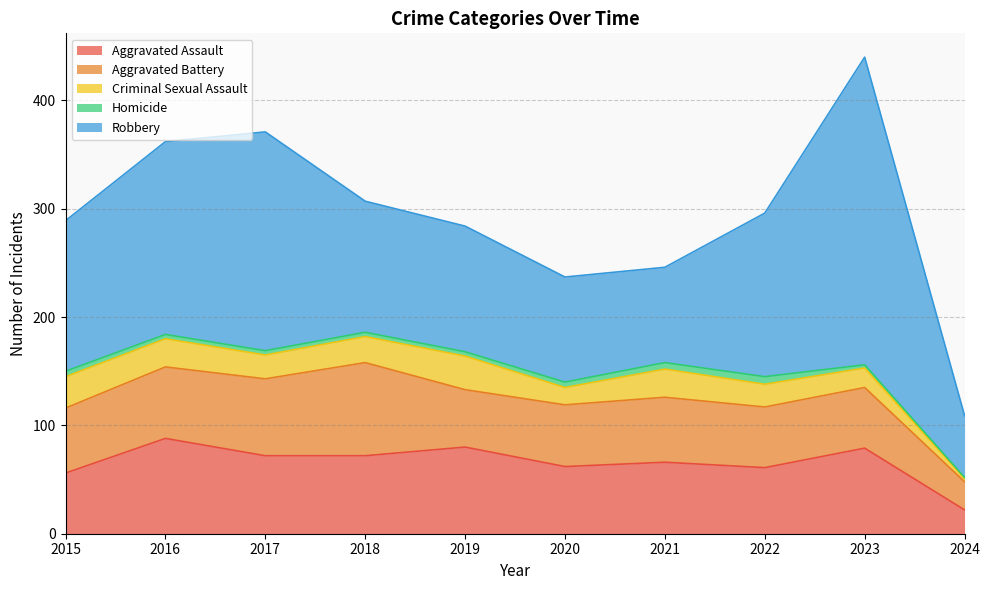

Which series has the largest total across all categories?

Robbery